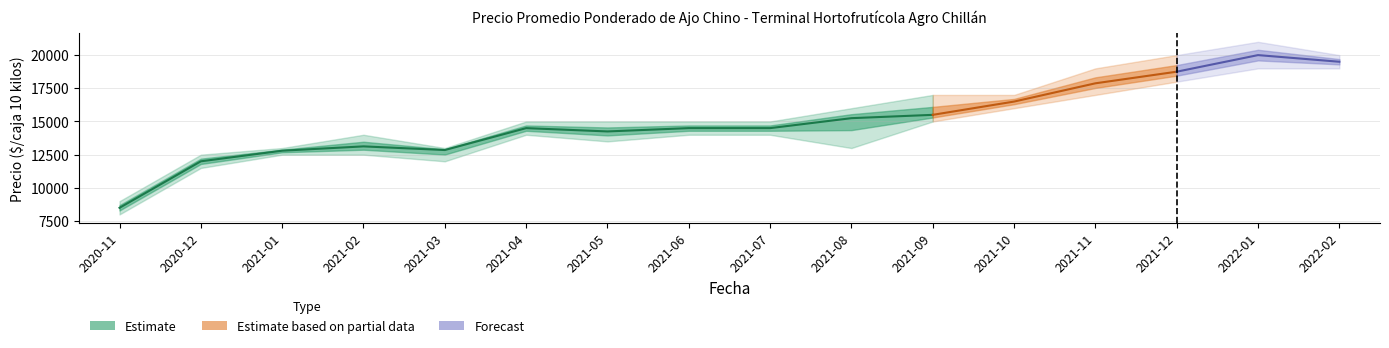

How many values in the Precio promedio ponderado series are below 14500?

6